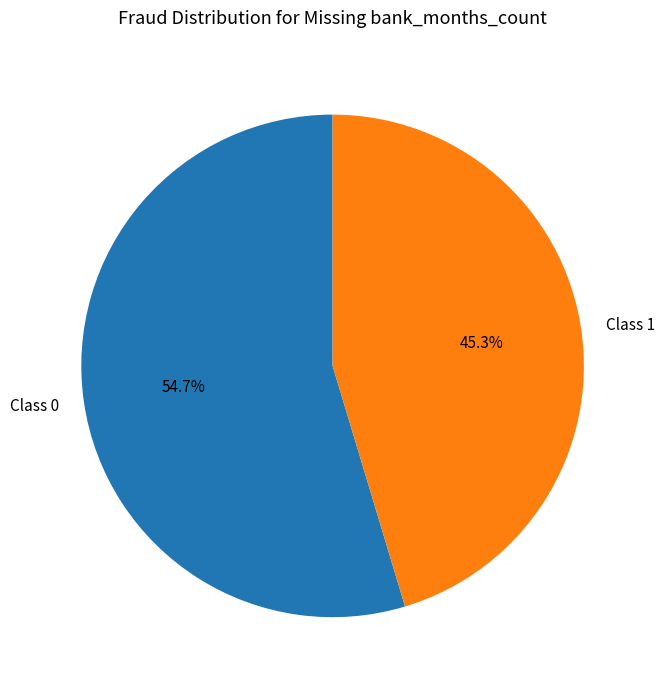

Rank the categories by value from lowest to highest.

Class 1, Class 0